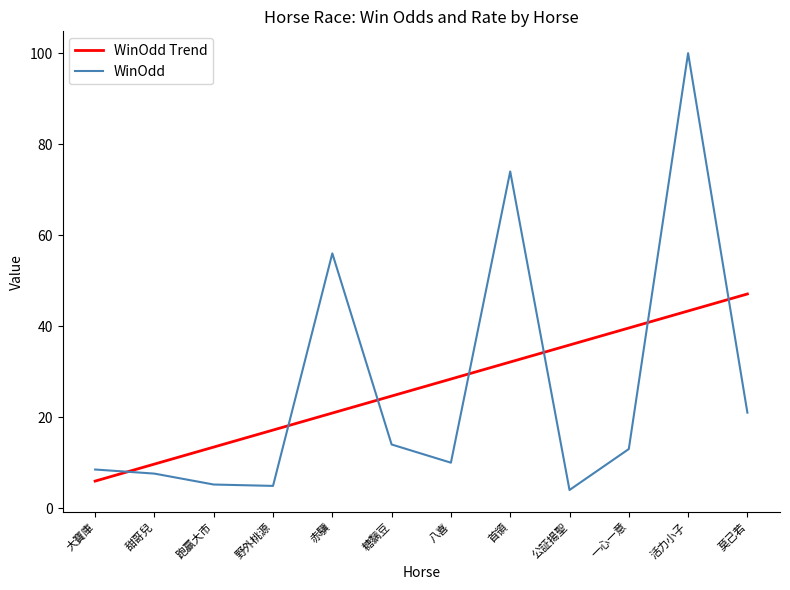

At which label is WinOdd Trend closest to 26?

糖黐豆